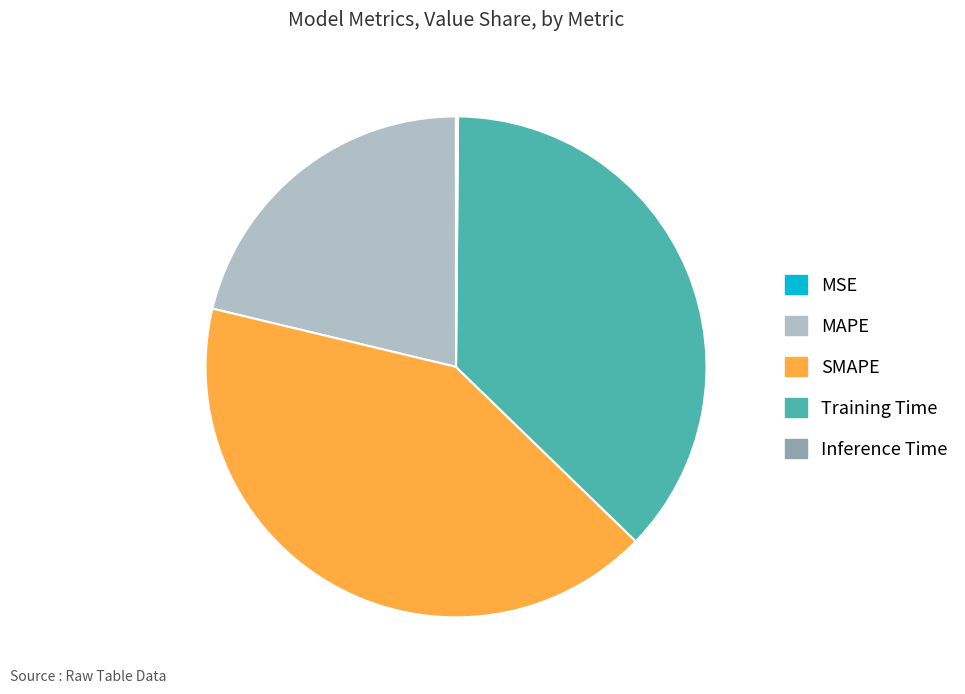

Is there any slice that represents more than half of the pie?

No